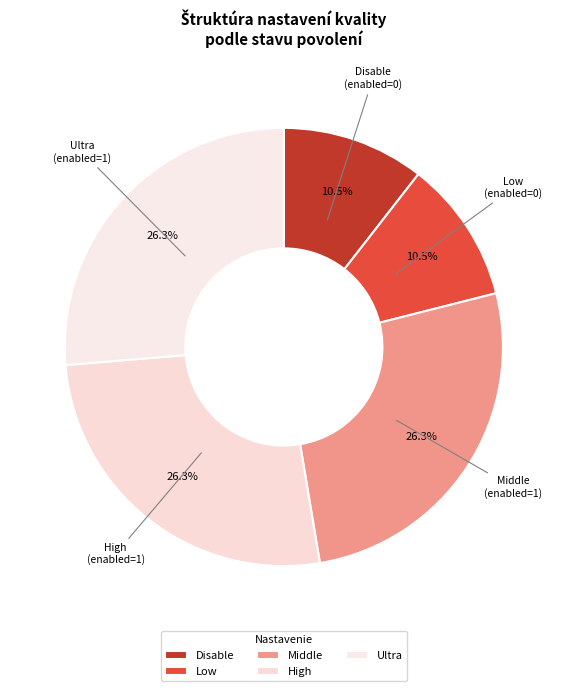

Is Low the majority of the pie?

No